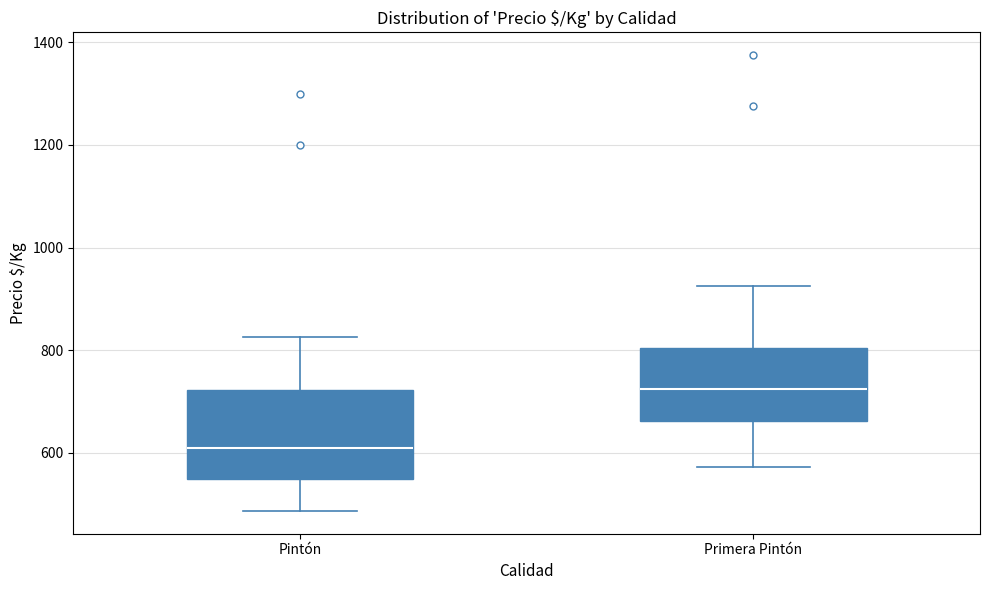

Which box is the tallest, from its lower edge to its upper edge?

Pintón